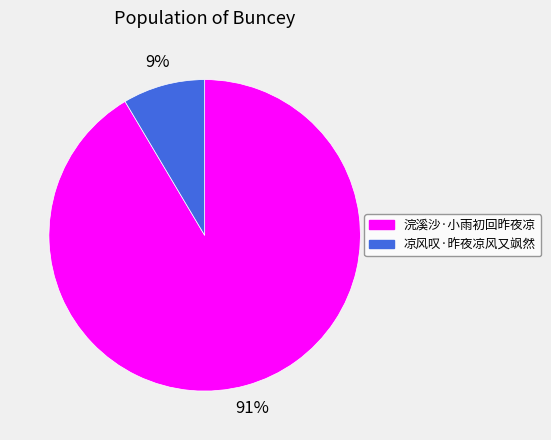

Is it true that 浣溪沙·小雨初回昨夜凉 is 99% of the pie?

False